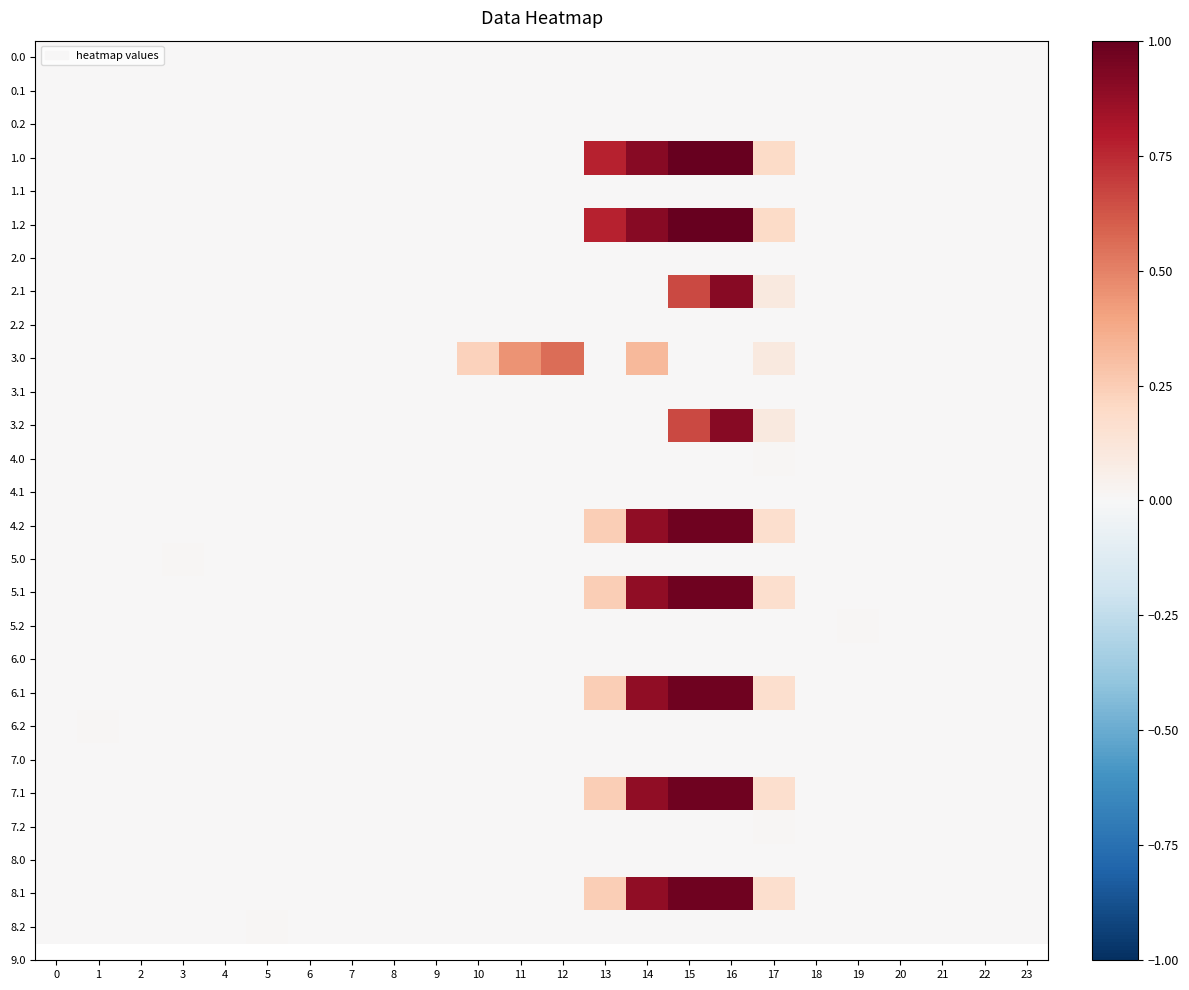

Rank the series at 2 from highest to lowest value.

0.0, 0.1, 0.2, 1.0, 1.1, 1.2, 2.0, 2.1, 2.2, 3.0, 3.1, 3.2, 4.0, 4.1, 4.2, 5.0, 5.1, 5.2, 6.0, 6.1, 6.2, 7.0, 7.1, 7.2, 8.0, 8.1, 8.2